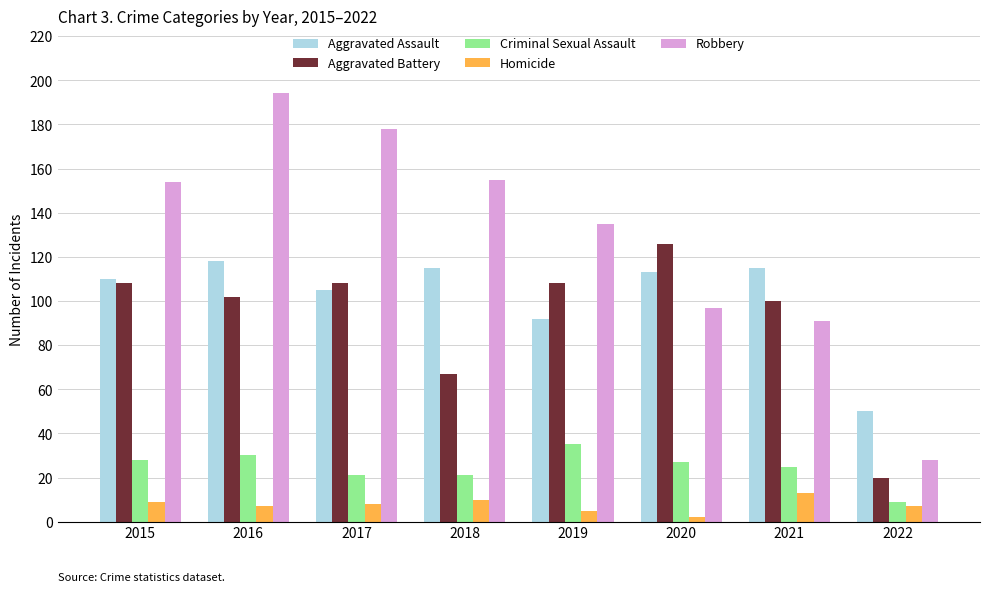

Reading left to right, what are all the values shown in this chart?

Aggravated Assault: 110	118	105	115	92	113	115	50
Aggravated Battery: 108	102	108	67	108	126	100	20
Criminal Sexual Assault: 28	30	21	21	35	27	25	9
Homicide: 9	7	8	10	5	2	13	7
Robbery: 154	194	178	155	135	97	91	28